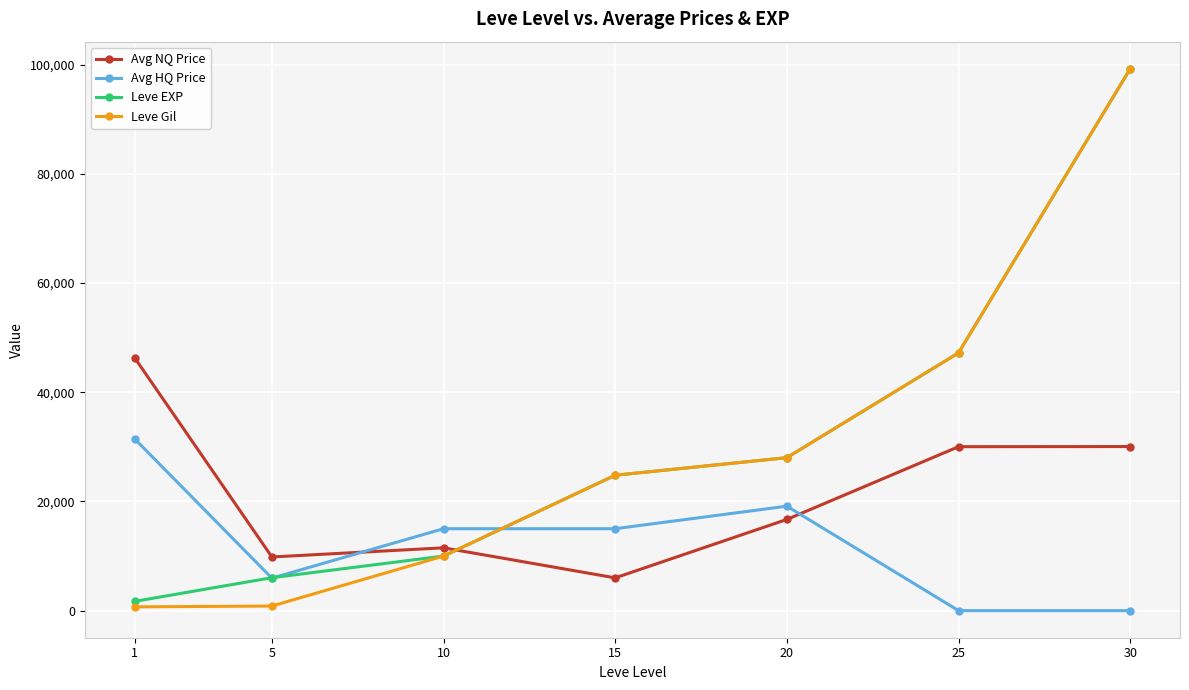

True or false: Leve Gil and Avg HQ Price cross at least once.

True